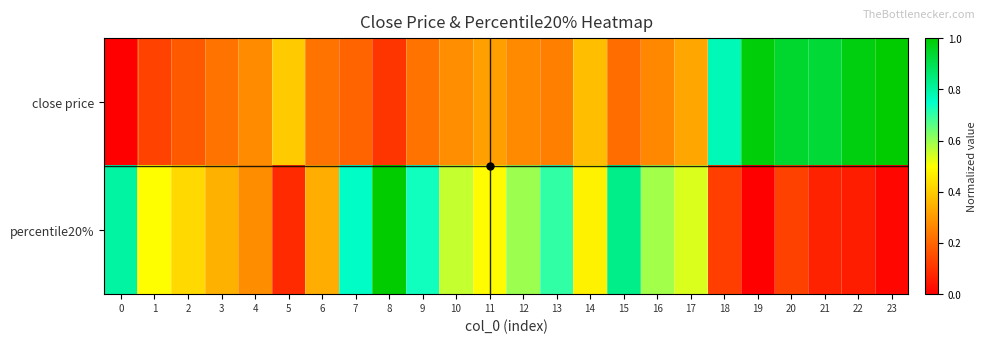

At 11, list the series in order from smallest to largest.

close price, percentile20%